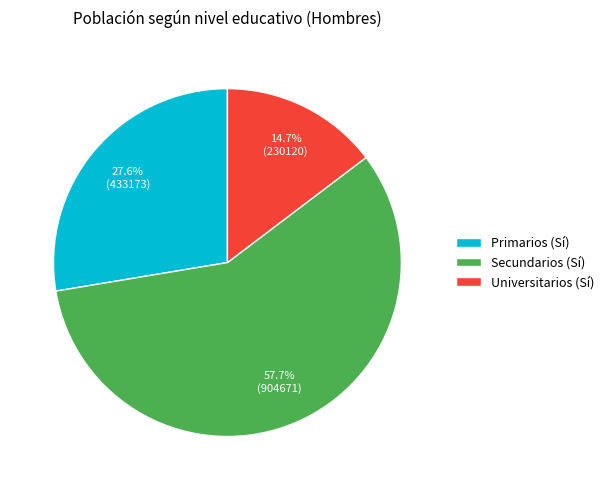

To the nearest percent, what is the difference between the largest and smallest slice percentages?

43%